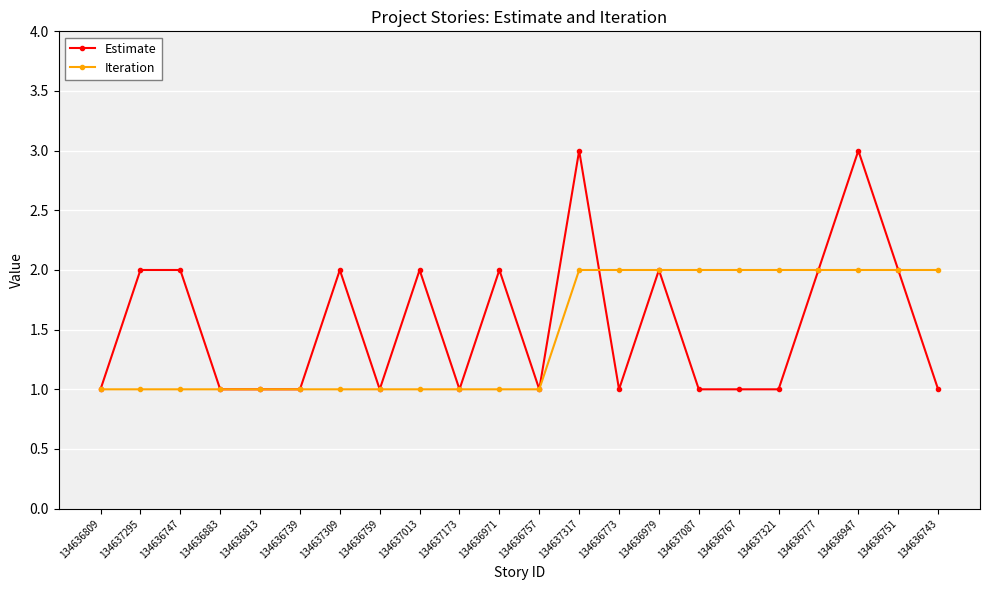

Rank the series by their maximum value, from lowest to highest.

Iteration, Estimate